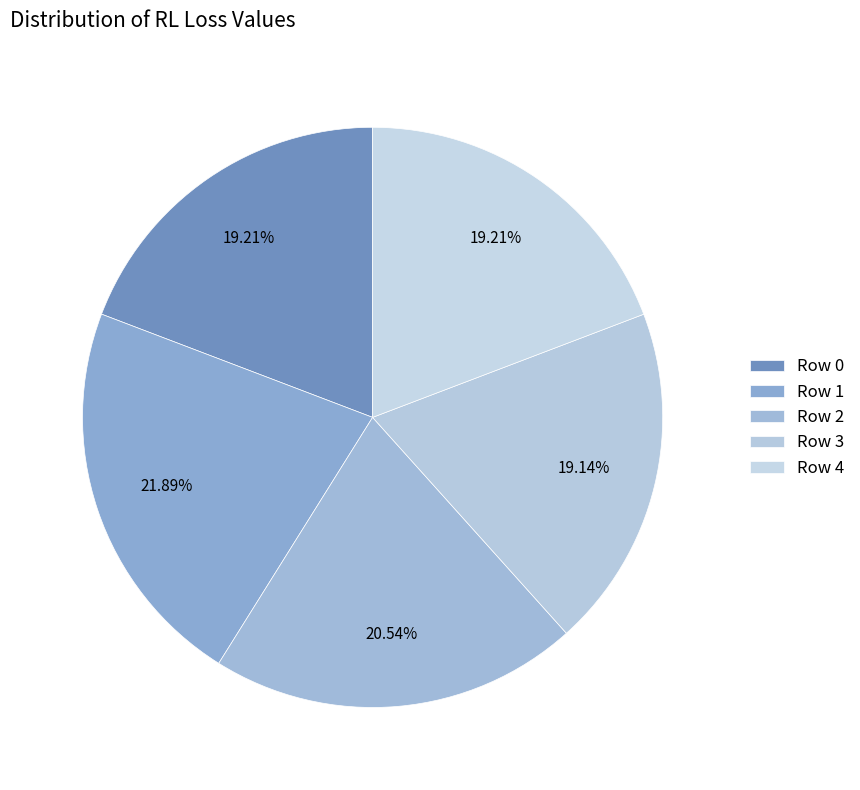

How many slices are in this pie chart?

5